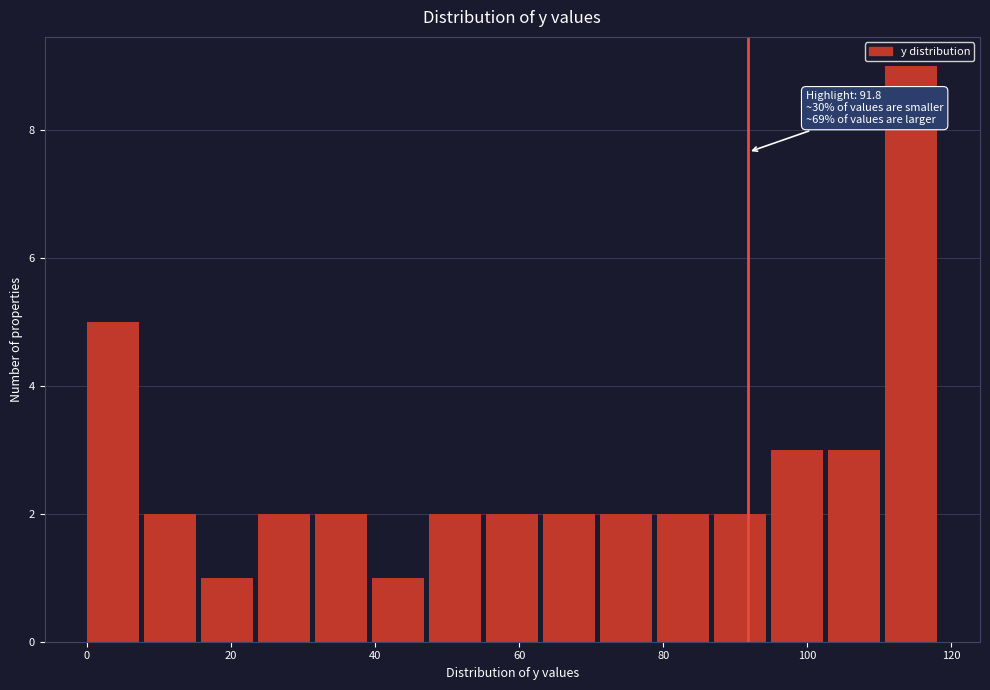

Read against the x-axis, roughly where is the centre of the tallest bar?

114